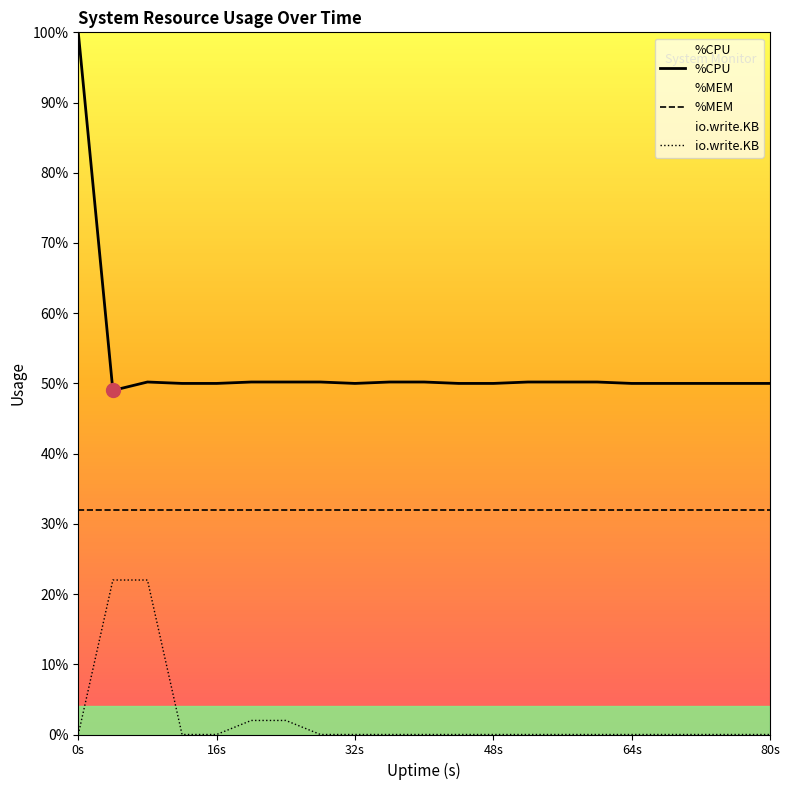

At how many categories does at least one series exceed 65?

1